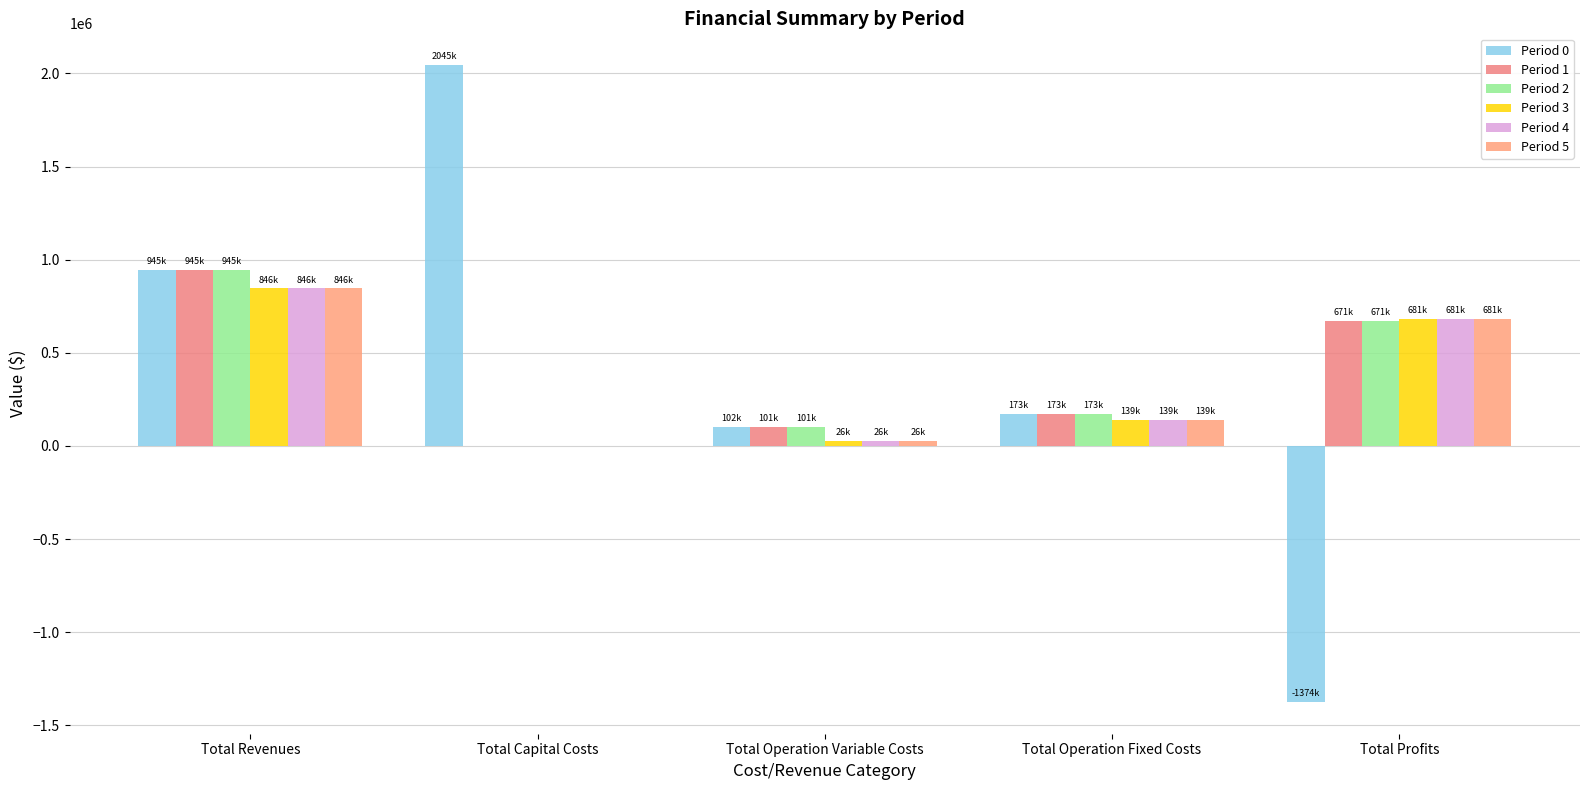

Reading left to right, list all the values displayed in this chart.

Period 0: 944532.8	2044699.0	101648.5	172607.0	-1374421.8
Period 1: 944532.8	0.0	101346.6	172607.0	670579.2
Period 2: 944532.8	0.0	101044.2	172607.0	670881.6
Period 3: 846032.2	0.0	26356.2	138979.4	680696.6
Period 4: 846032.2	0.0	26356.2	138979.4	680696.6
Period 5: 846032.2	0.0	26356.2	138979.4	680696.6